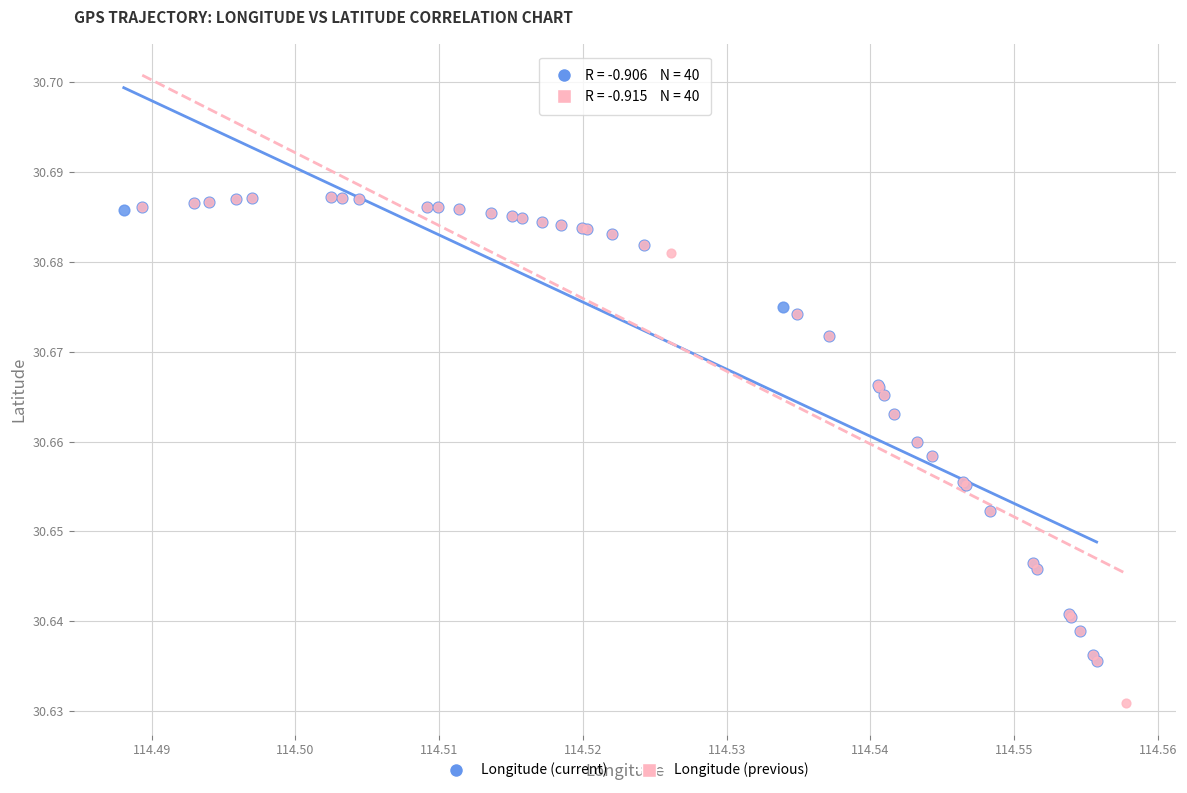

Which series has the largest Y range (max minus min)?

Longitude (previous)